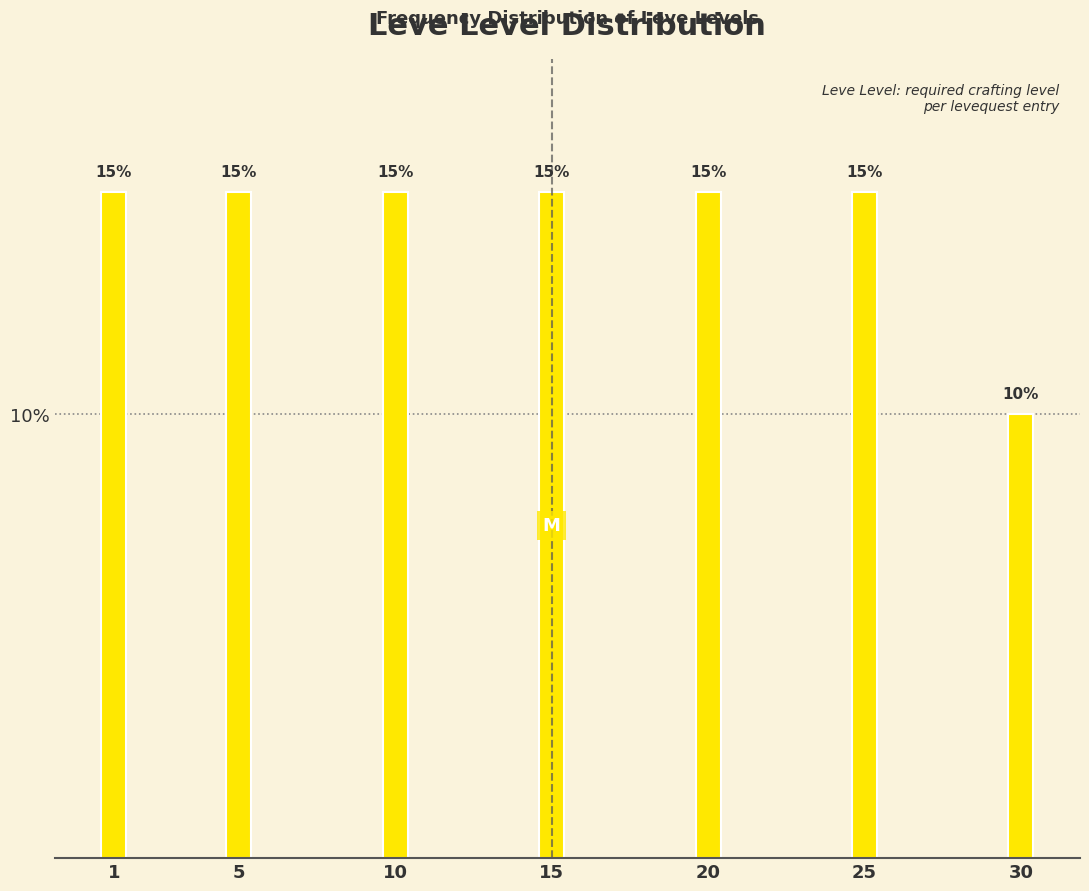

Reading right to left, what are all the values shown in this chart?

30=10	25=15	20=15	15=15	10=15	5=15	1=15